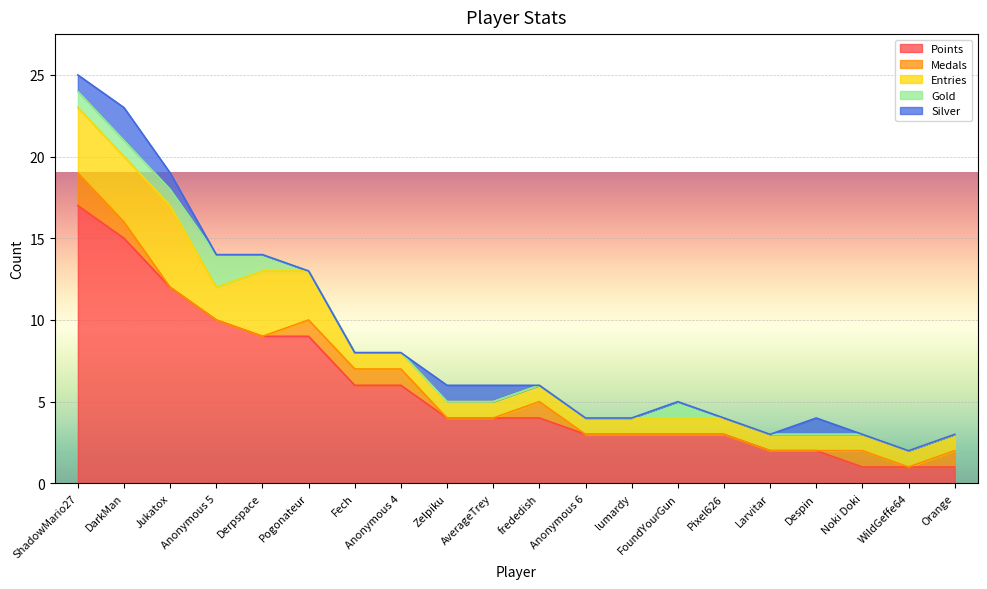

True or false: Medals and Silver intersect in this chart.

True